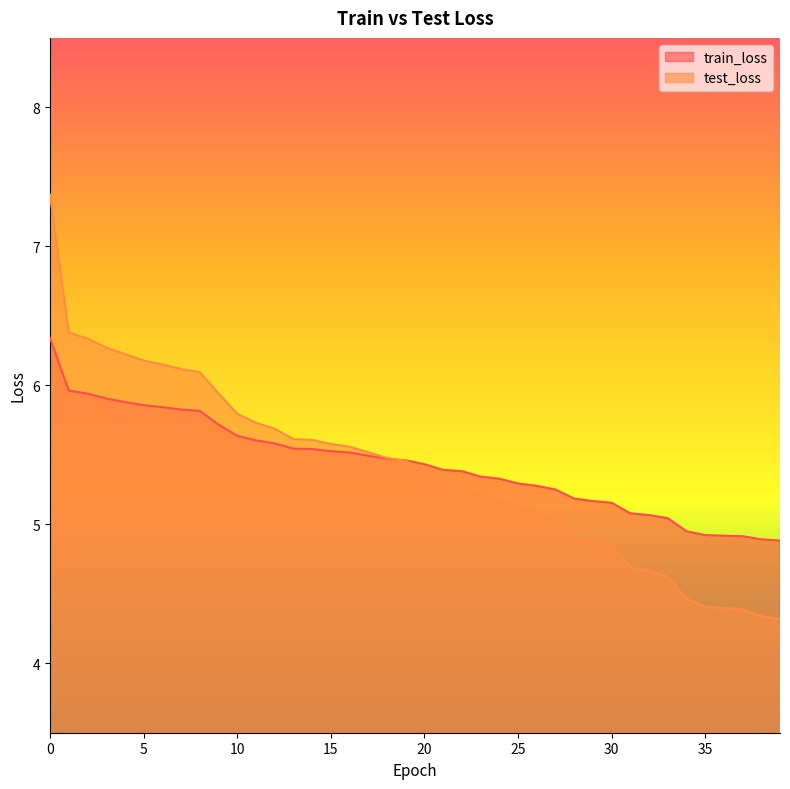

How many values in the test_loss series exceed 5?

28